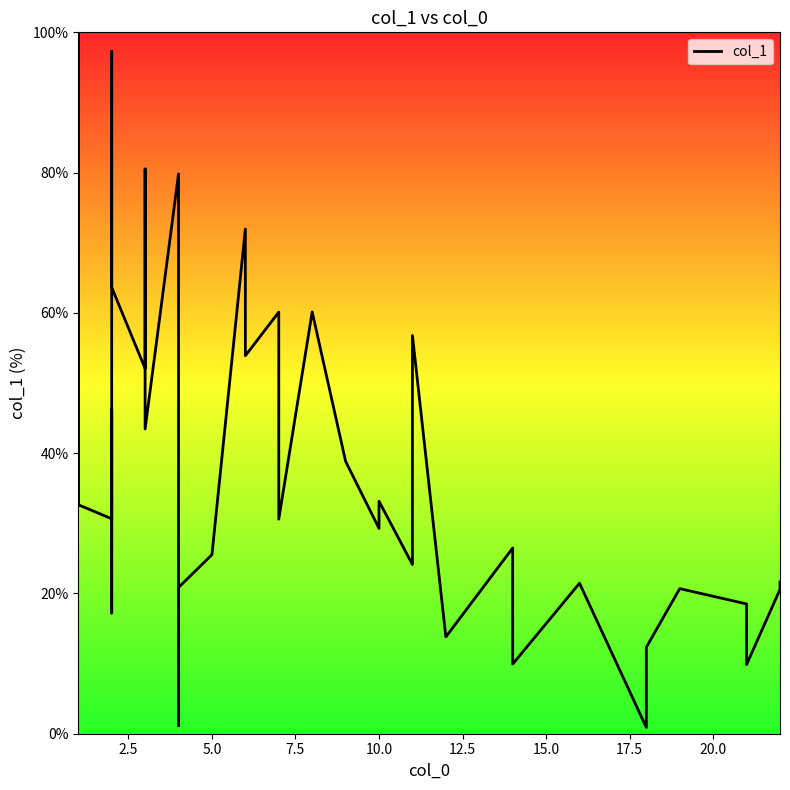

How many interior local peaks (higher than both neighbors) does the data have?

13